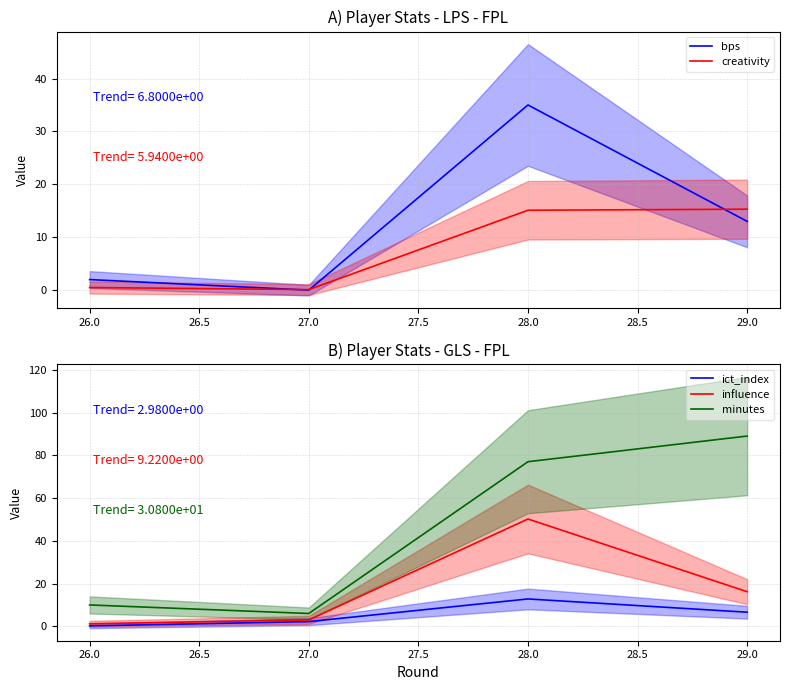

True or false: influence has a value of 3.0 at 27.0.

True